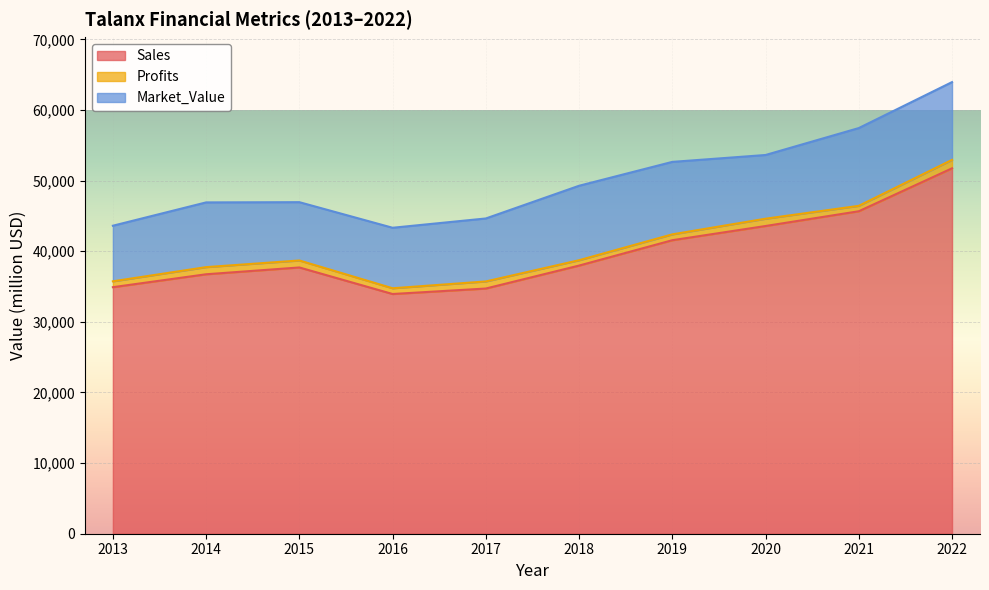

Is the value of Profits at 2020 greater than the value of Sales at 2017?

No